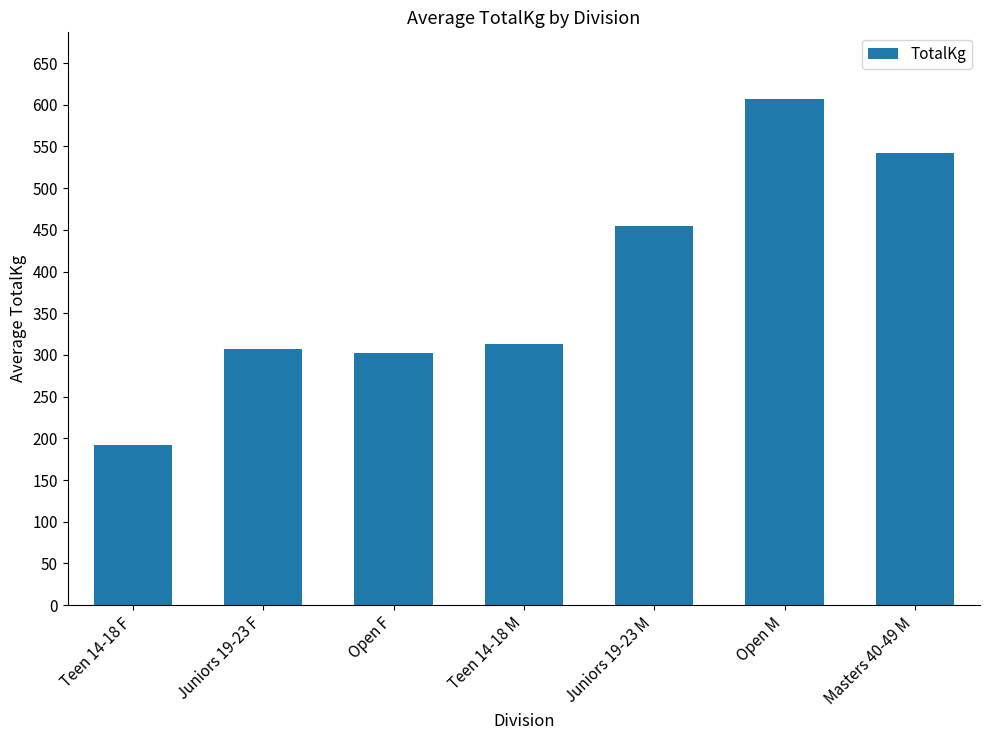

What is the greatest value displayed?

606.9